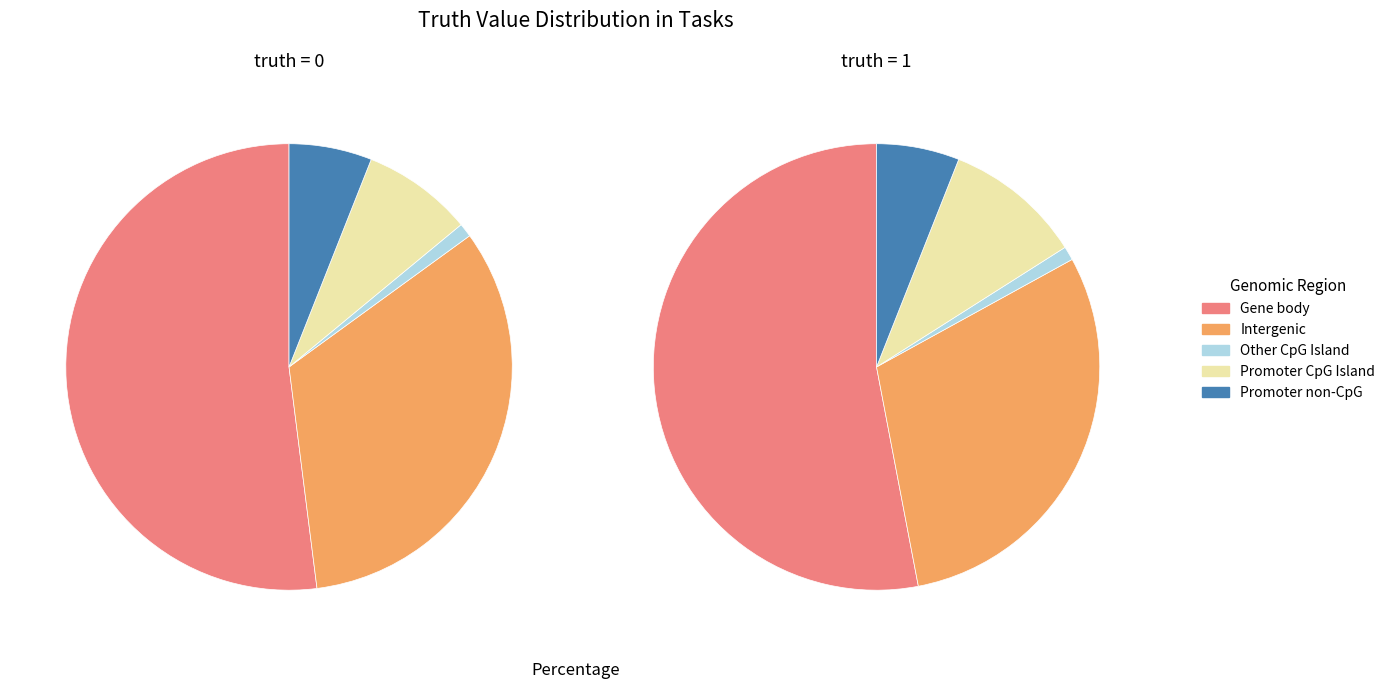

Does truth=0 account for over 50% of the chart?

No